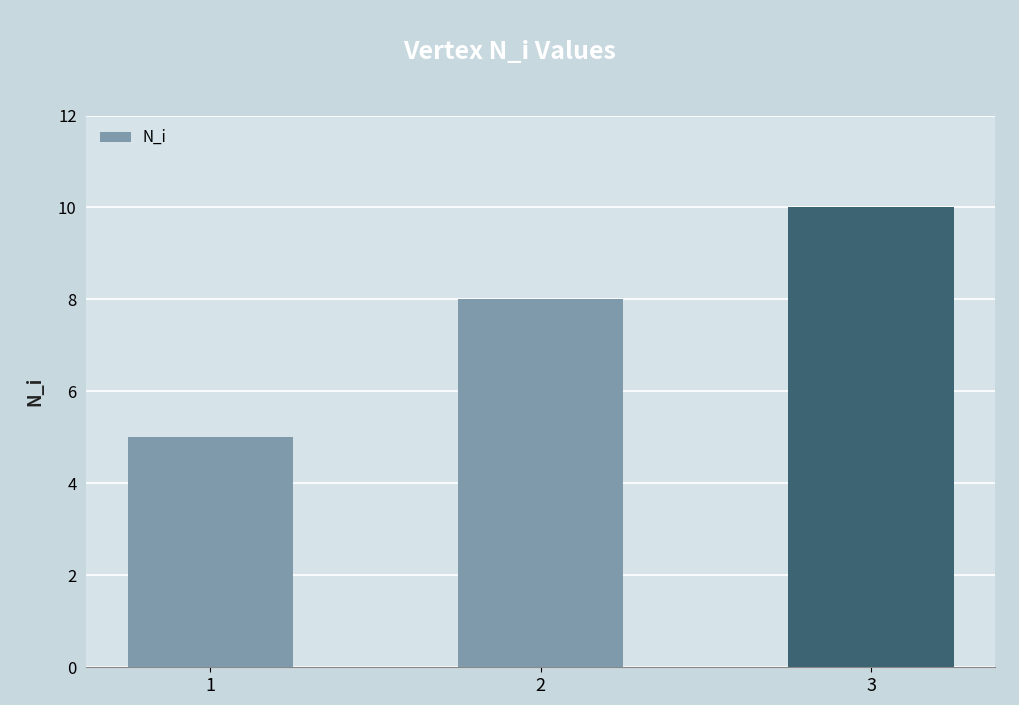

What is the value of the 1st bar from the left?

5